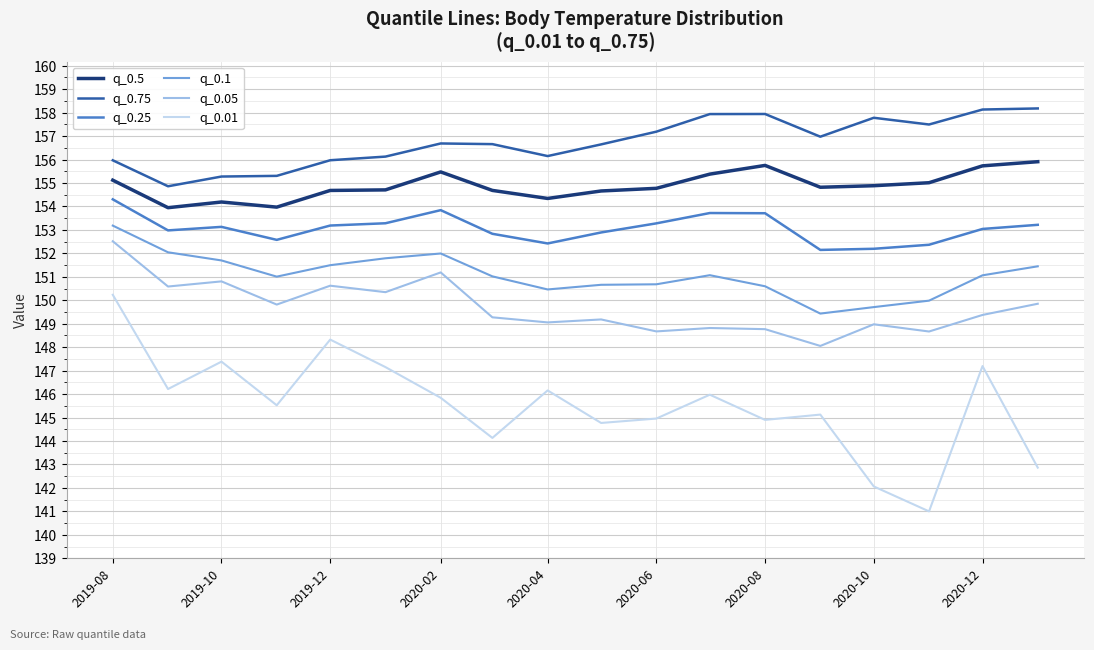

What is the minimum value for q_0.05?

148.1